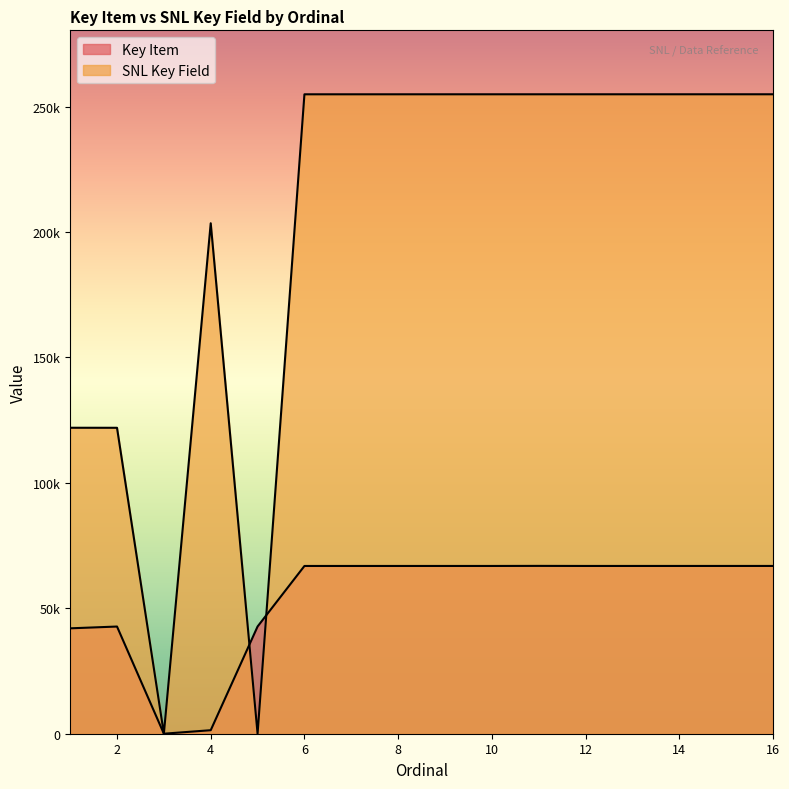

Is the value of SNL Key Field at 13 greater than the value of Key Item at 4?

Yes